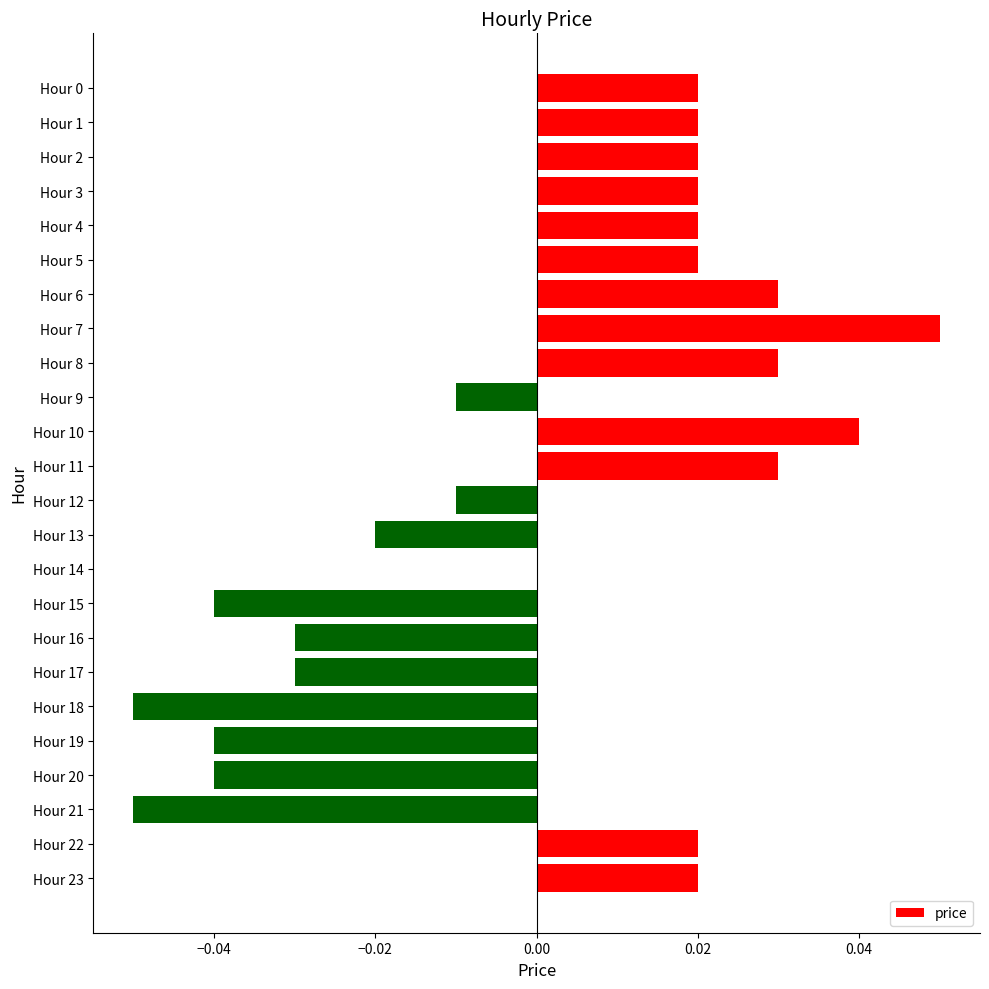

The chart shows a value of -0.0 at Hour 13. True or false?

True